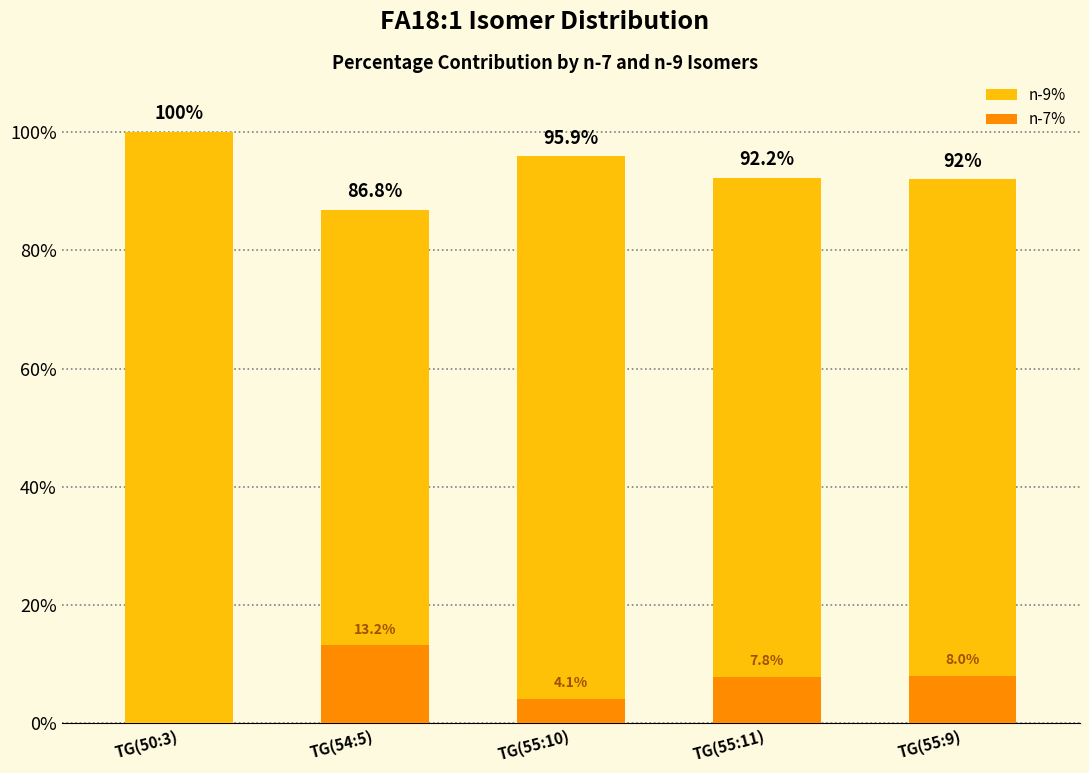

Reading left to right, list all the values displayed in this chart.

TG(50:3)=100.0	TG(54:5)=86.8	TG(55:10)=95.9	TG(55:11)=92.2	TG(55:9)=92.0